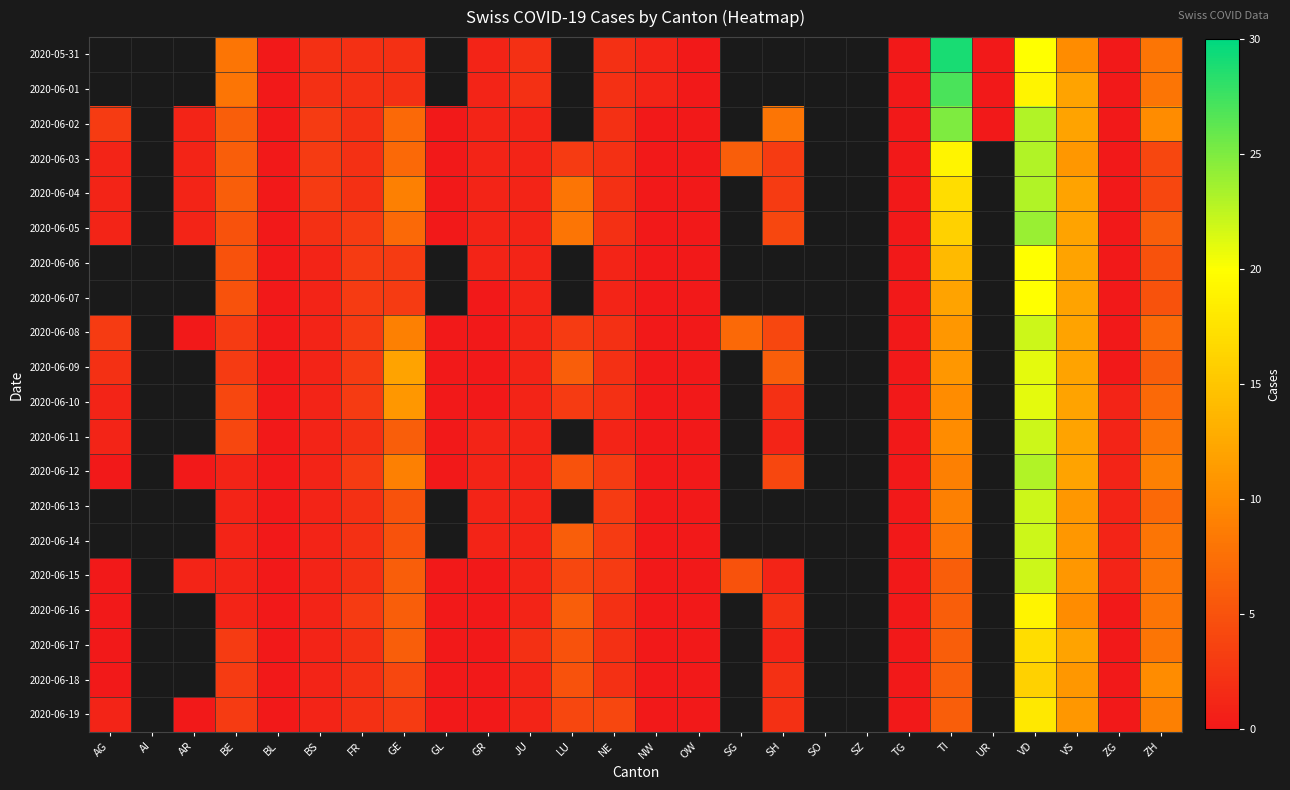

What is the difference between the maximum and minimum values in the 2020-06-18 series?

16.0